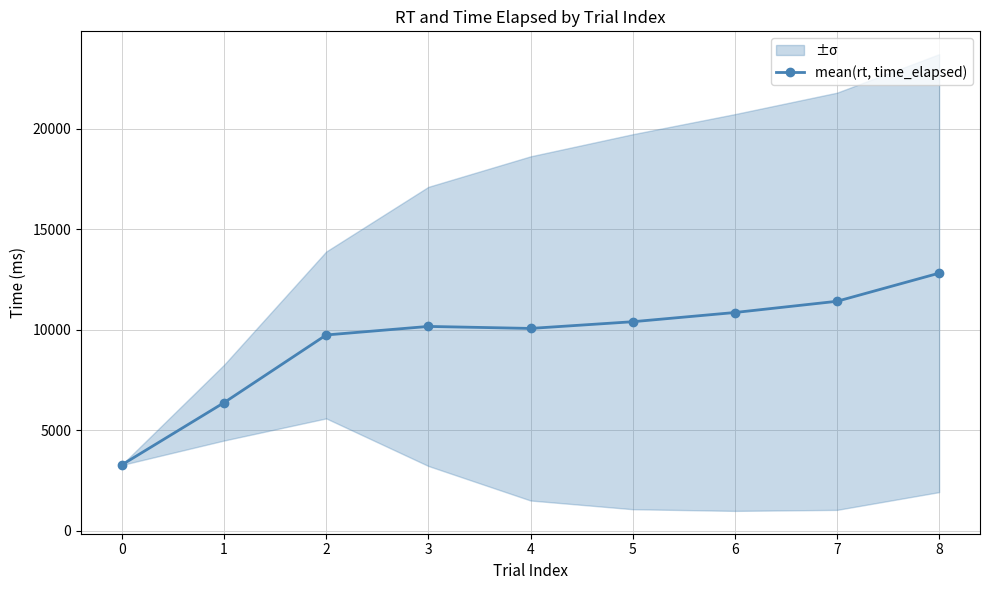

How many series are shown in this chart?

1